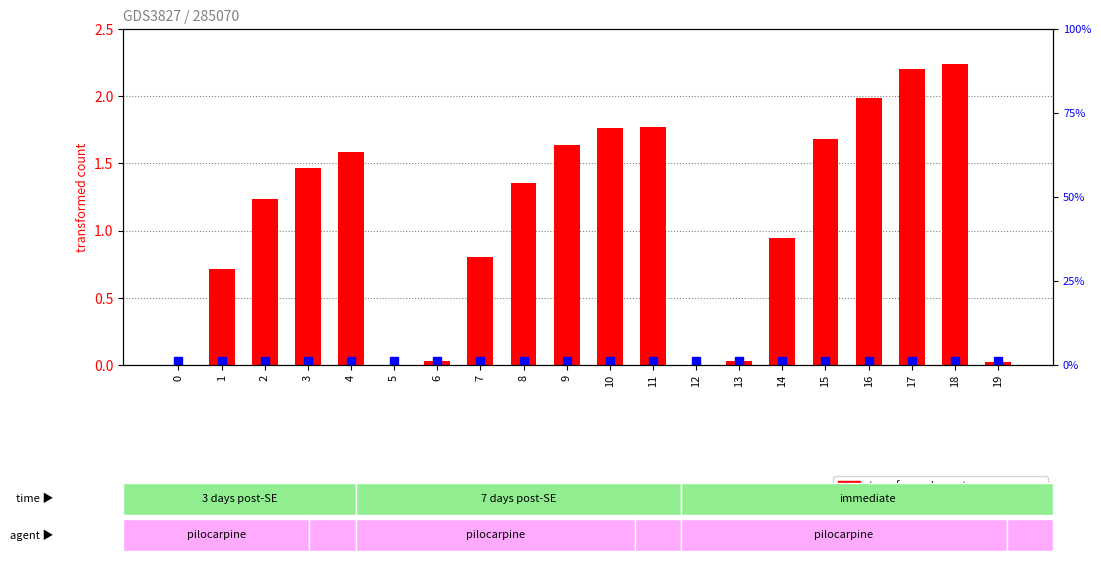

Is it true that transformed count equals 0.4 at 2?

False